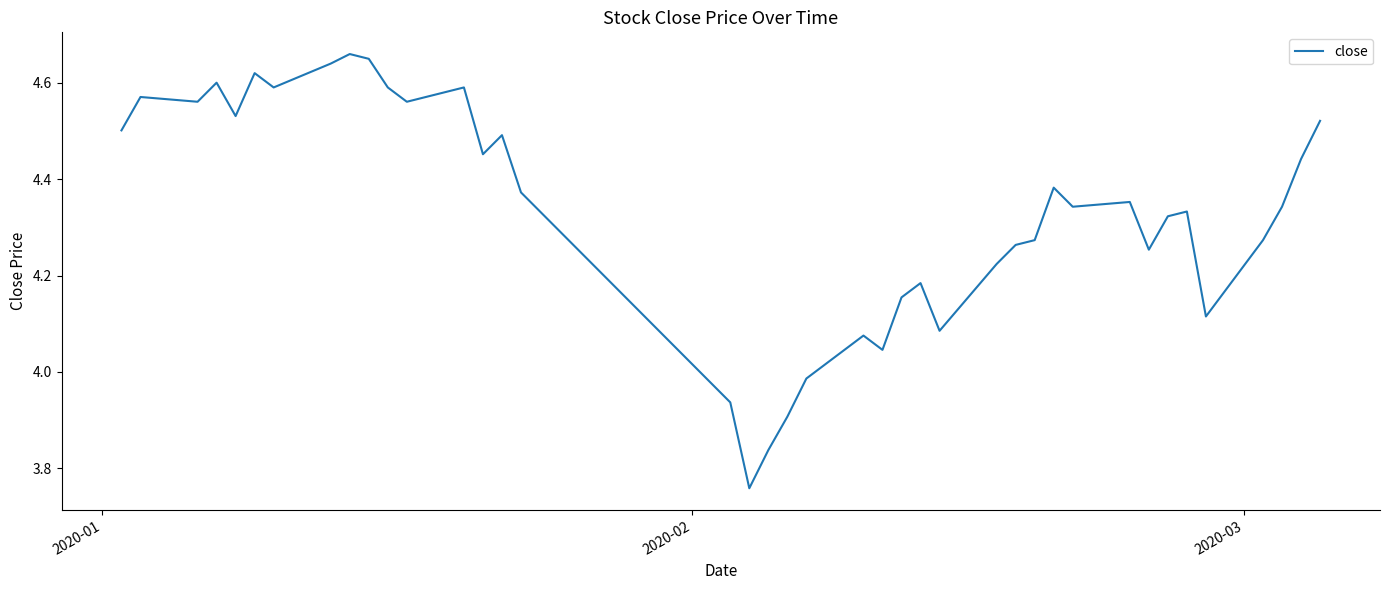

What is the difference between the maximum and minimum values?

0.9